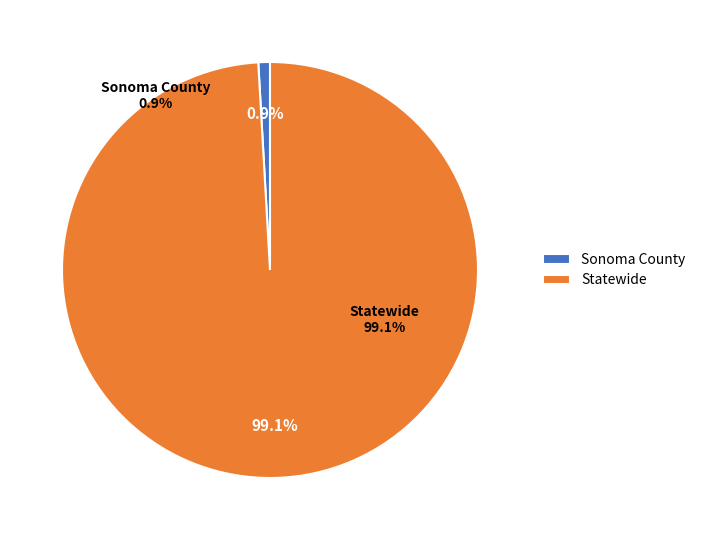

Combined, do Statewide and Sonoma County account for over 50%?

Yes